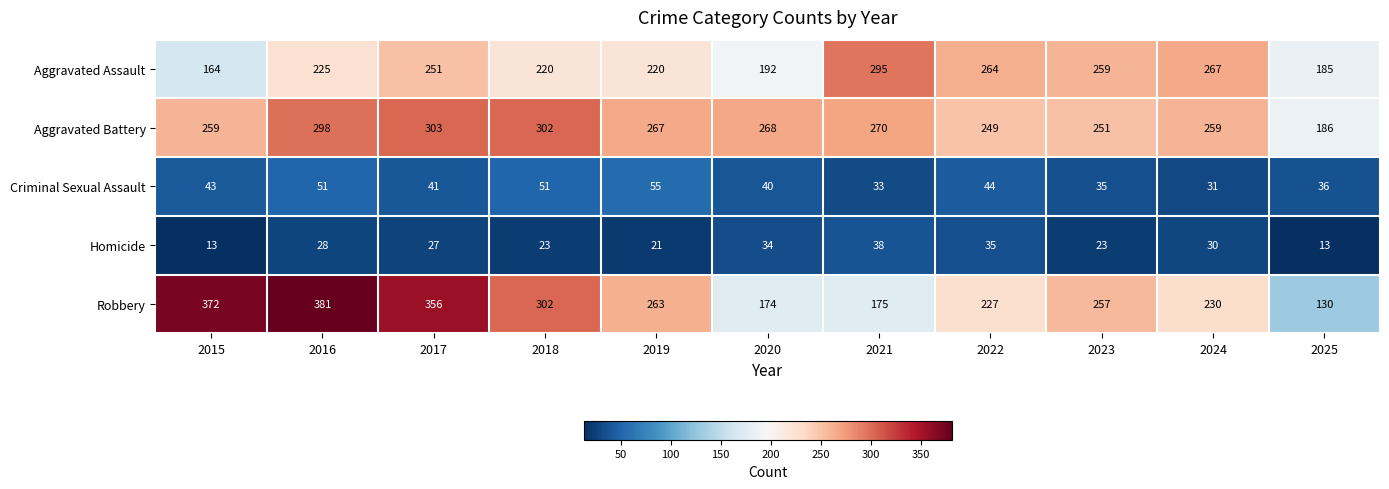

List the labels in order of Robbery value, smallest first.

2025, 2020, 2021, 2022, 2024, 2023, 2019, 2018, 2017, 2015, 2016